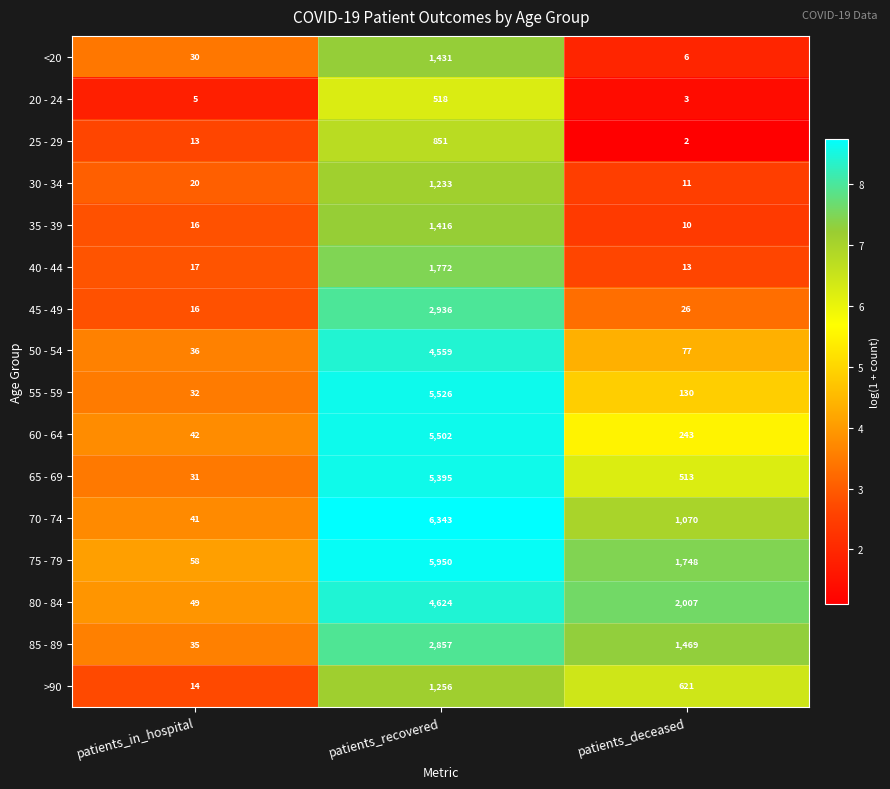

What is the spread (max minus min) of values at patients_deceased?

2005